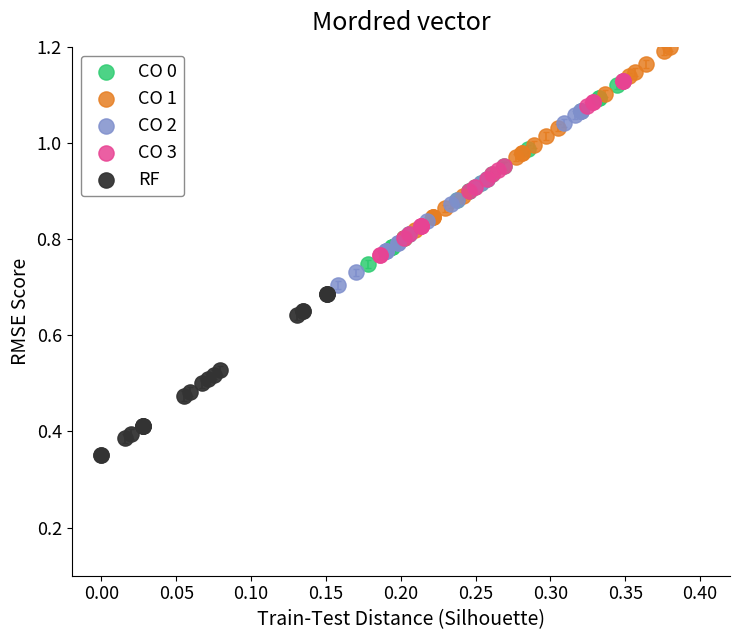

Which series has the widest spread of Y values?

CO 1